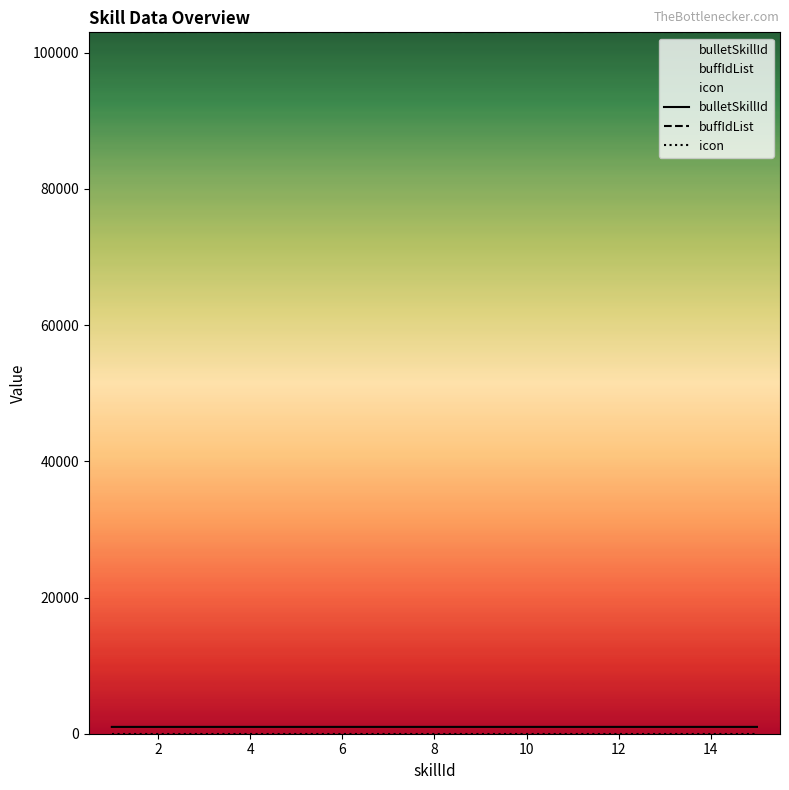

Which series has the largest total across all categories?

buffIdList